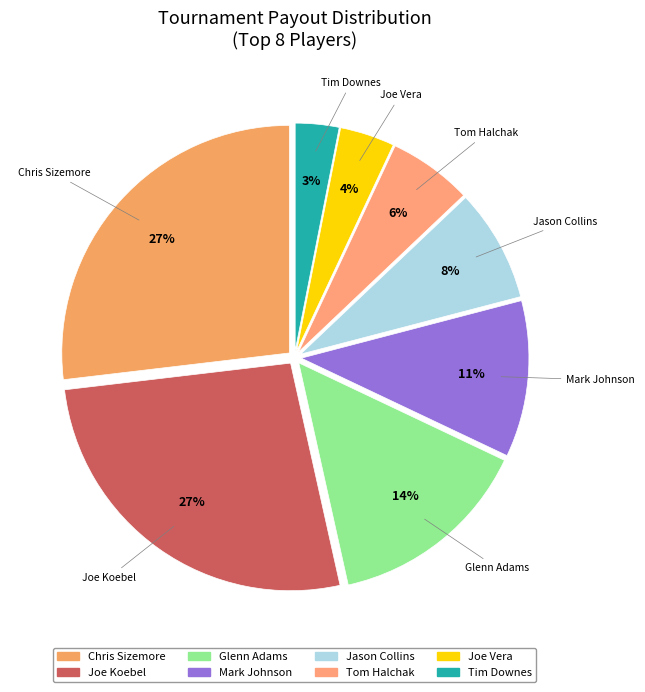

To the nearest percent, what portion does Joe Vera represent?

4%